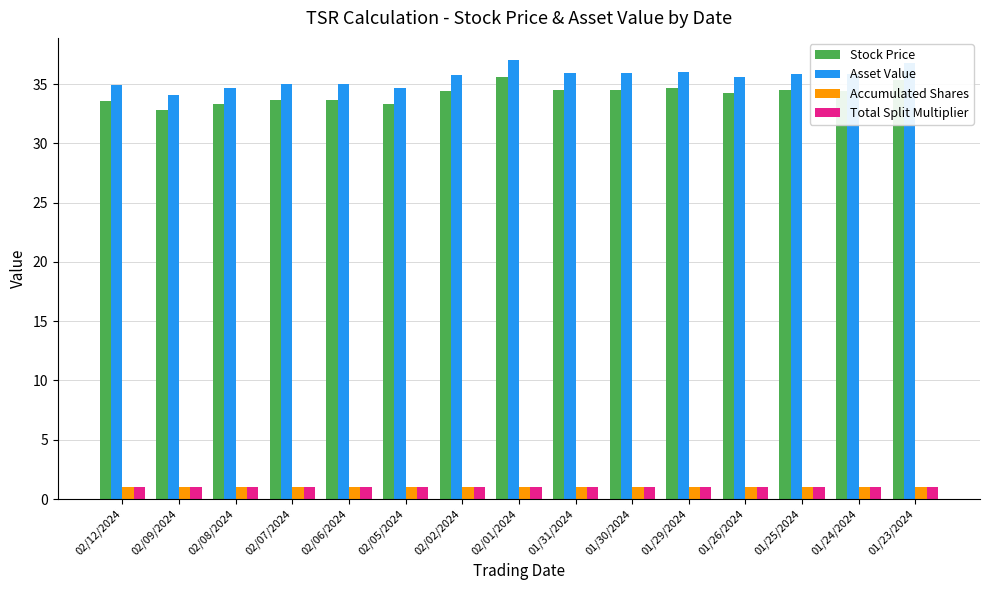

Is the value of Accumulated Shares at 01/26/2024 greater than the value of Asset Value at 01/23/2024?

No